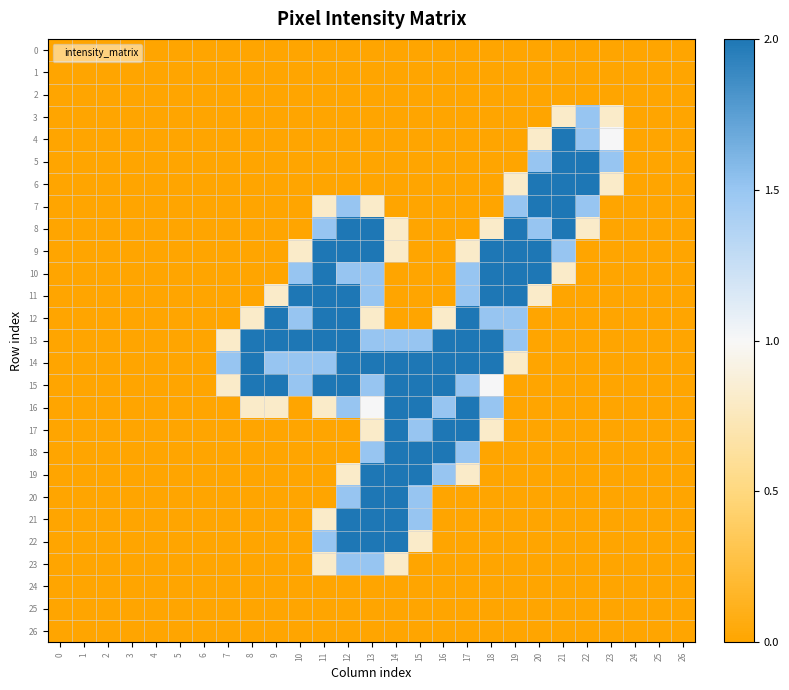

Which series has the largest total across all categories?

13